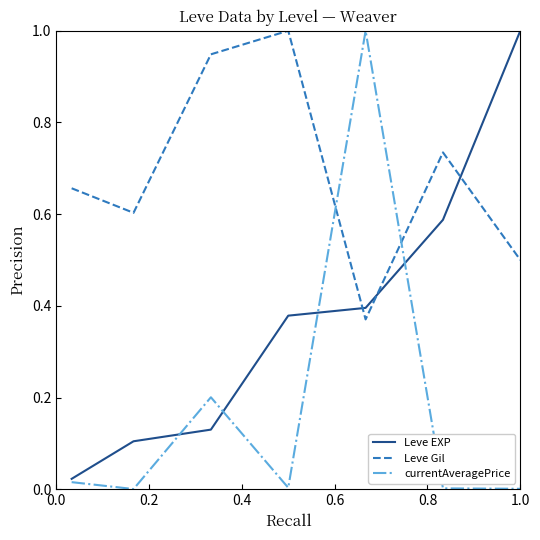

List the series in order of their overall mean, lowest first.

currentAveragePrice, Leve EXP, Leve Gil